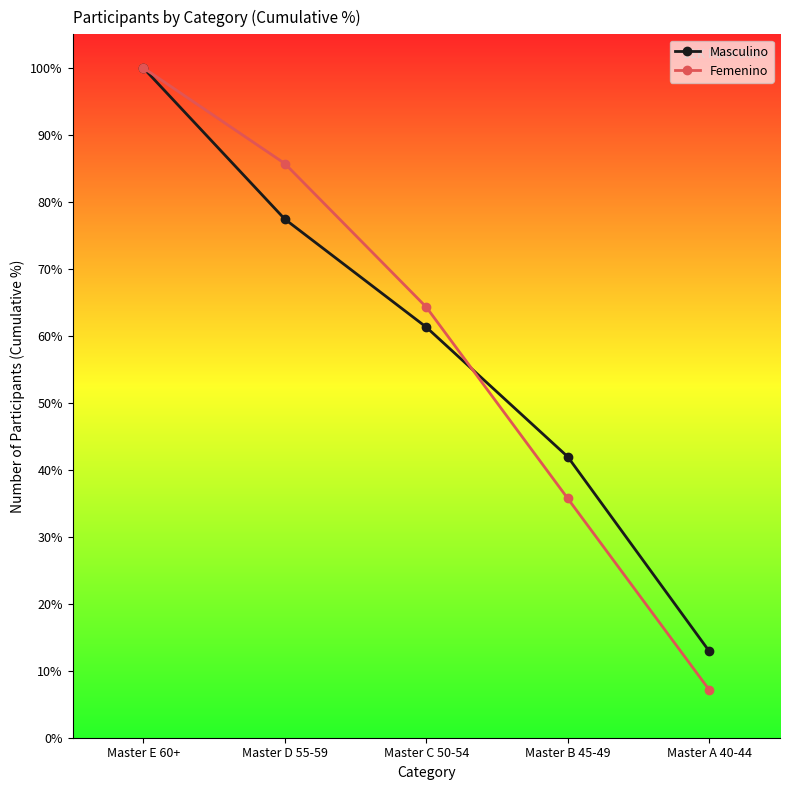

What is the label of the 3rd point from the right?

Master C 50-54